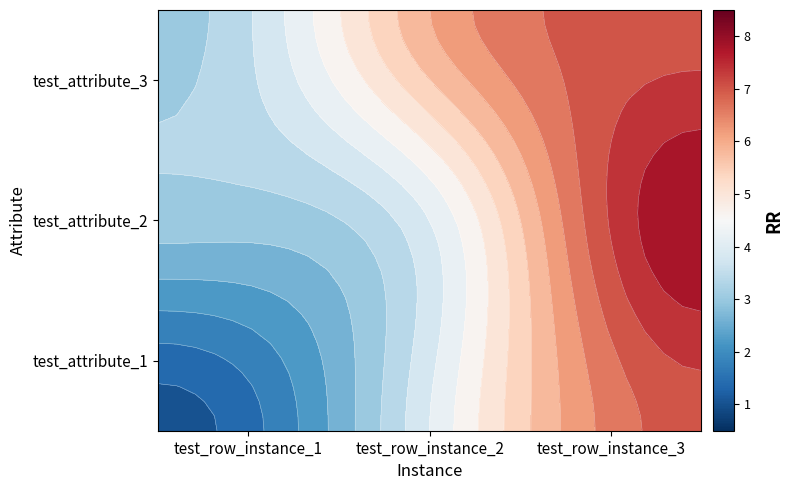

What is the spread (max minus min) of values at test_row_instance_2?

2